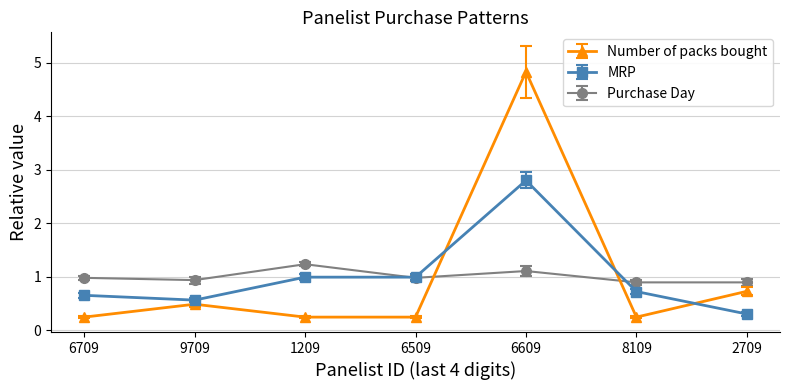

What are all the series names shown in the legend?

Number of packs bought, MRP, Purchase Day